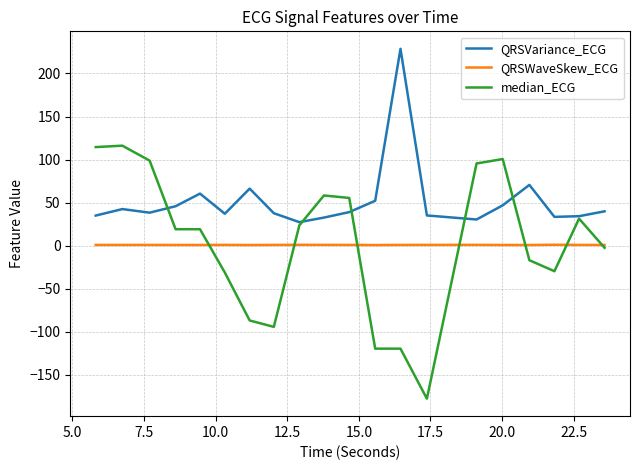

Which series has the largest total across all categories?

QRSVariance_ECG